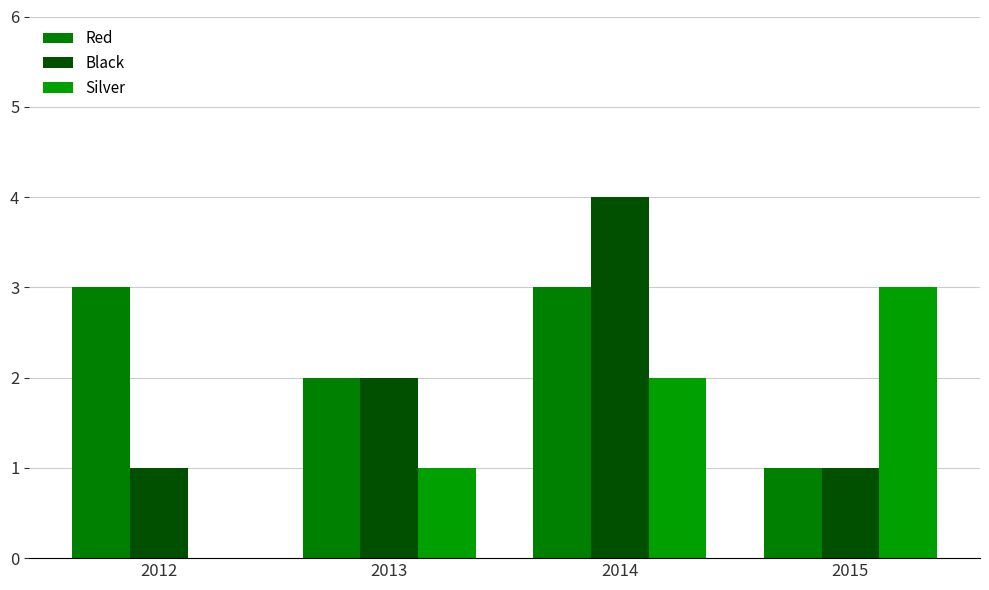

What is the sum of the Red values at 2015 and 2013?

3